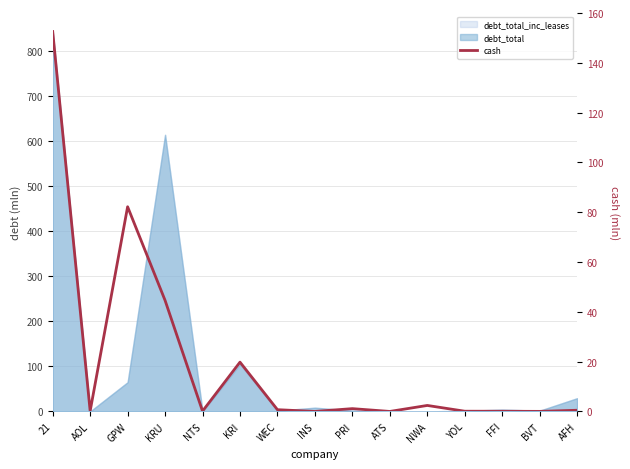

The value at BVT is 0.0. True or false?

True